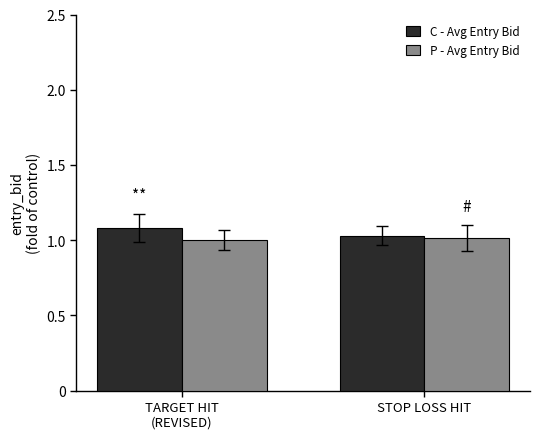

What is the average value of the C - Avg Entry Bid series?

1.1